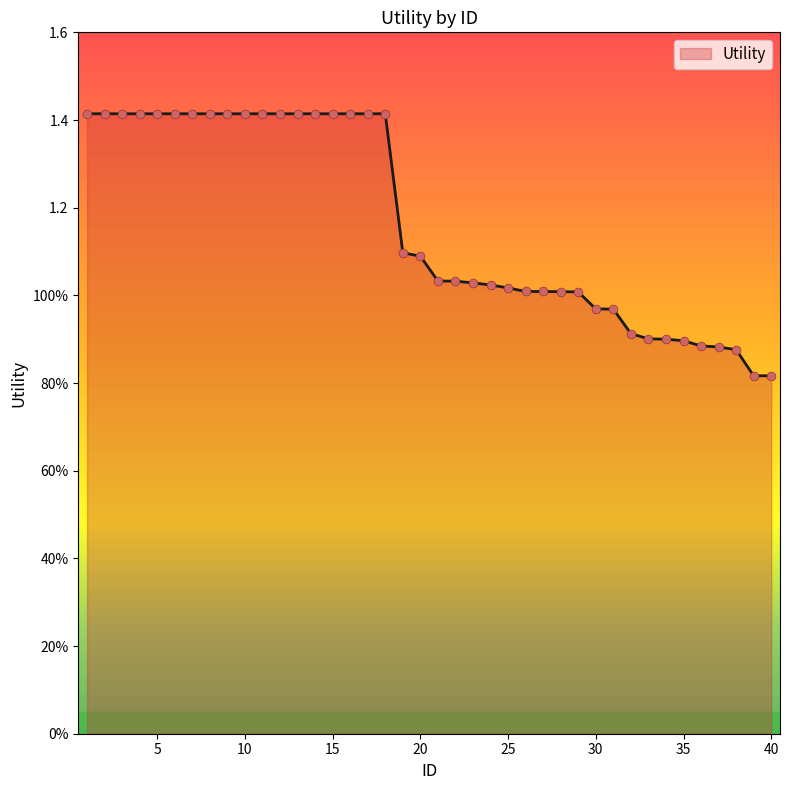

Does the chart have visible grid lines?

No